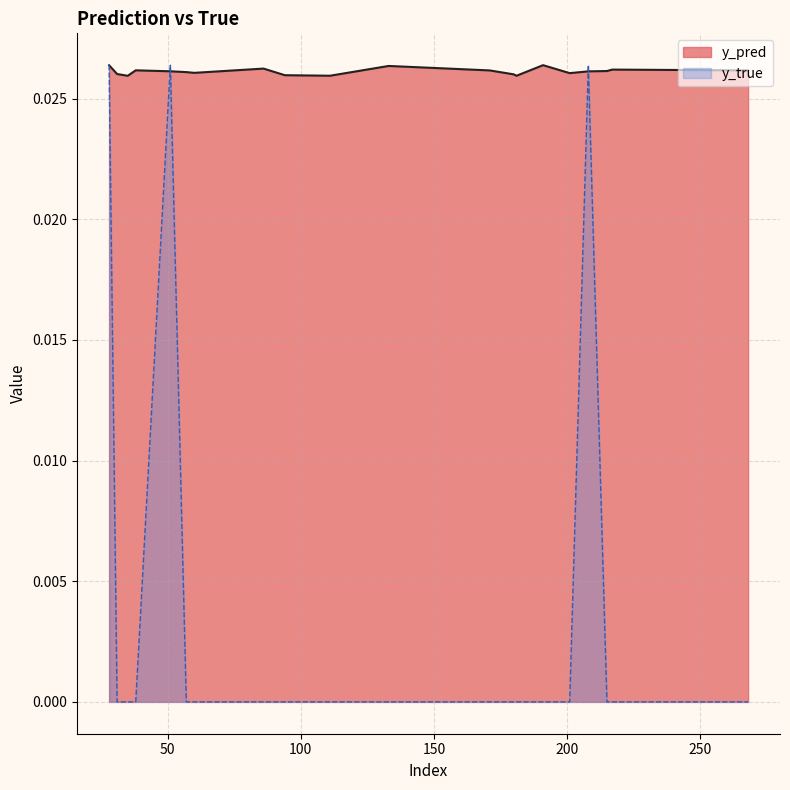

Rank the series by their average value, from highest to lowest.

y_pred, y_true